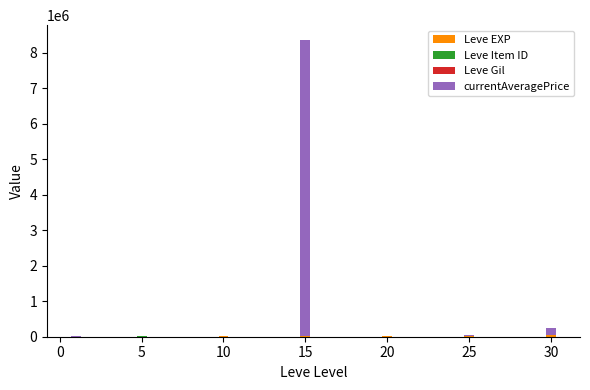

At which category is the sum across all series the highest?

15